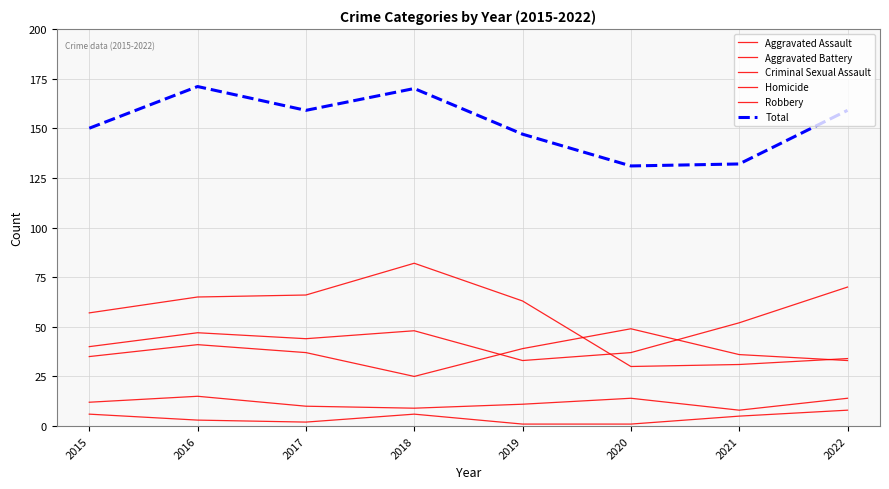

How many distinct data groups are displayed?

6